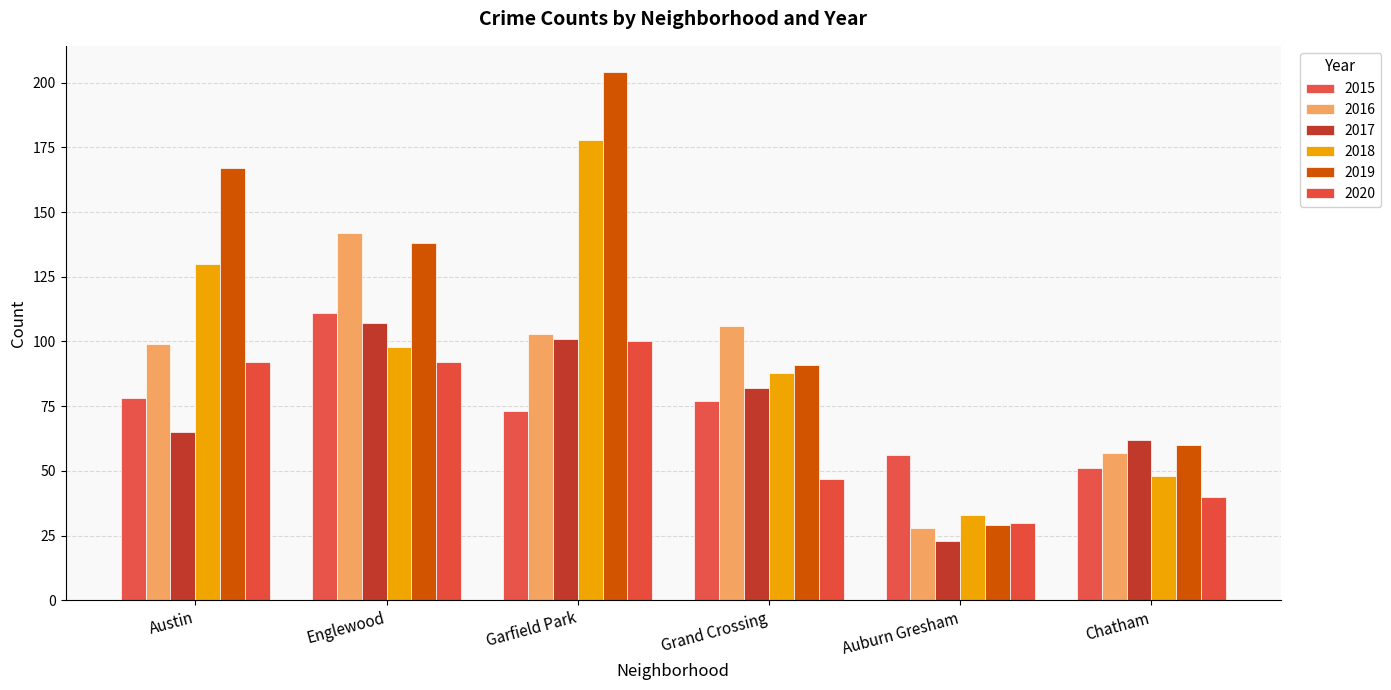

What are all the series names shown in the legend?

2015, 2016, 2017, 2018, 2019, 2020